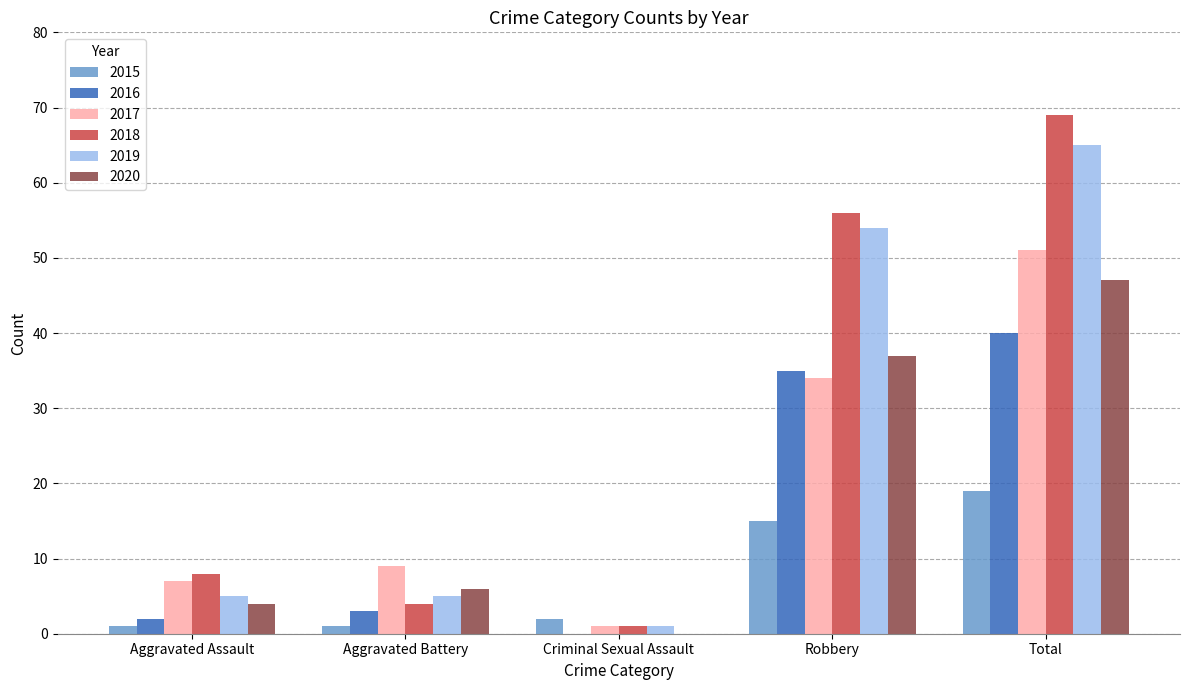

What is the spread (max minus min) of values at Total?

50